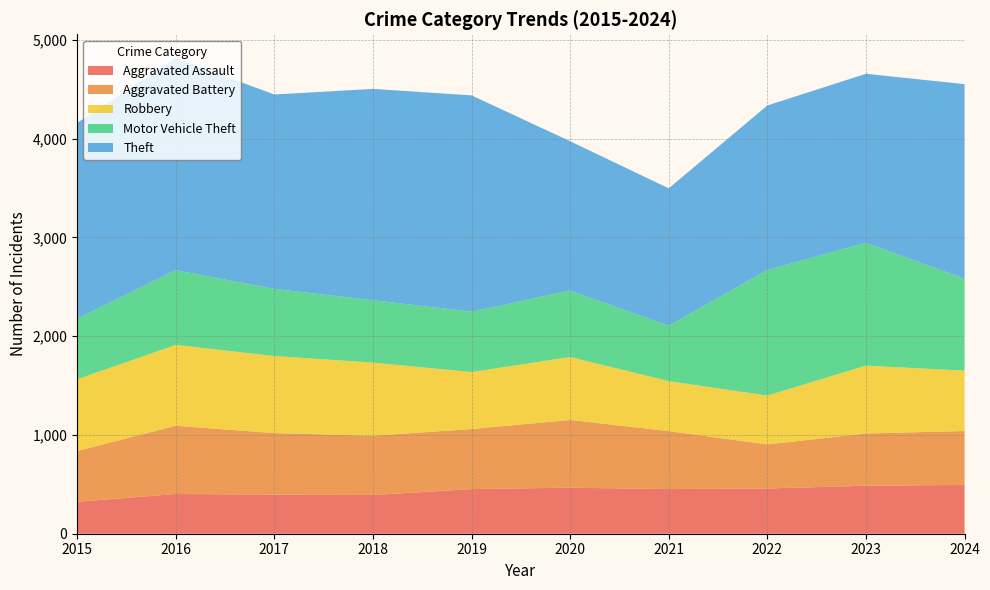

Reading left to right, what are all the values shown in this chart?

Aggravated Assault: 2015=323	2016=402	2017=396	2018=392	2019=452	2020=466	2021=452	2022=458	2023=486	2024=494
Aggravated Battery: 2015=515	2016=691	2017=623	2018=600	2019=608	2020=686	2021=587	2022=446	2023=529	2024=546
Robbery: 2015=726	2016=819	2017=780	2018=741	2019=577	2020=637	2021=506	2022=495	2023=687	2024=611
Motor Vehicle Theft: 2015=614	2016=756	2017=680	2018=631	2019=611	2020=673	2021=560	2022=1272	2023=1244	2024=931
Theft: 2015=1981	2016=2148	2017=1968	2018=2140	2019=2190	2020=1512	2021=1392	2022=1665	2023=1711	2024=1970